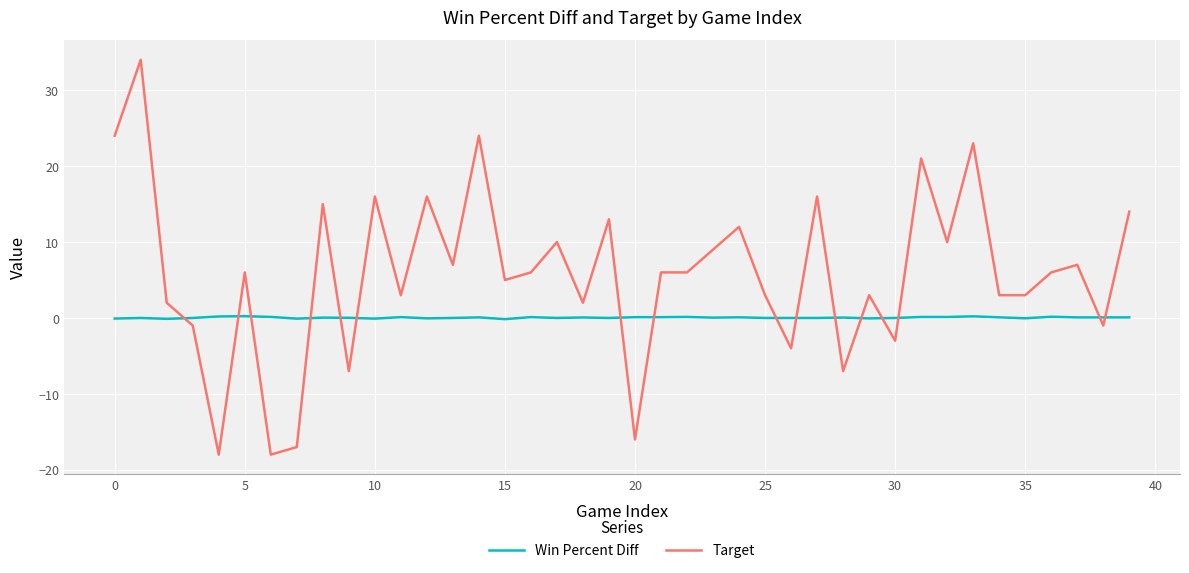

List the series in order of their overall mean, lowest first.

Win Percent Diff, Target